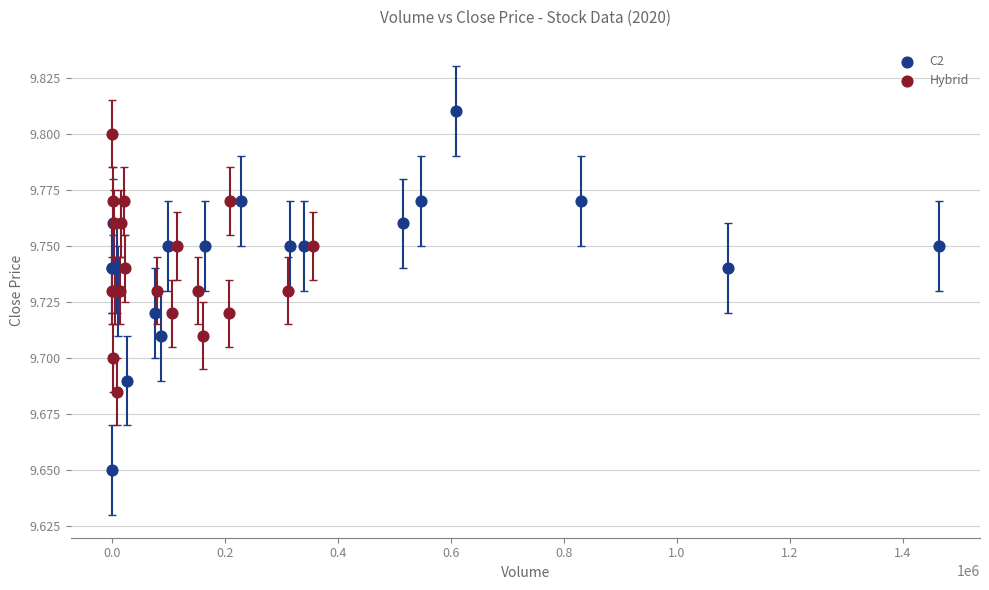

Which series has the largest Y range (max minus min)?

C2